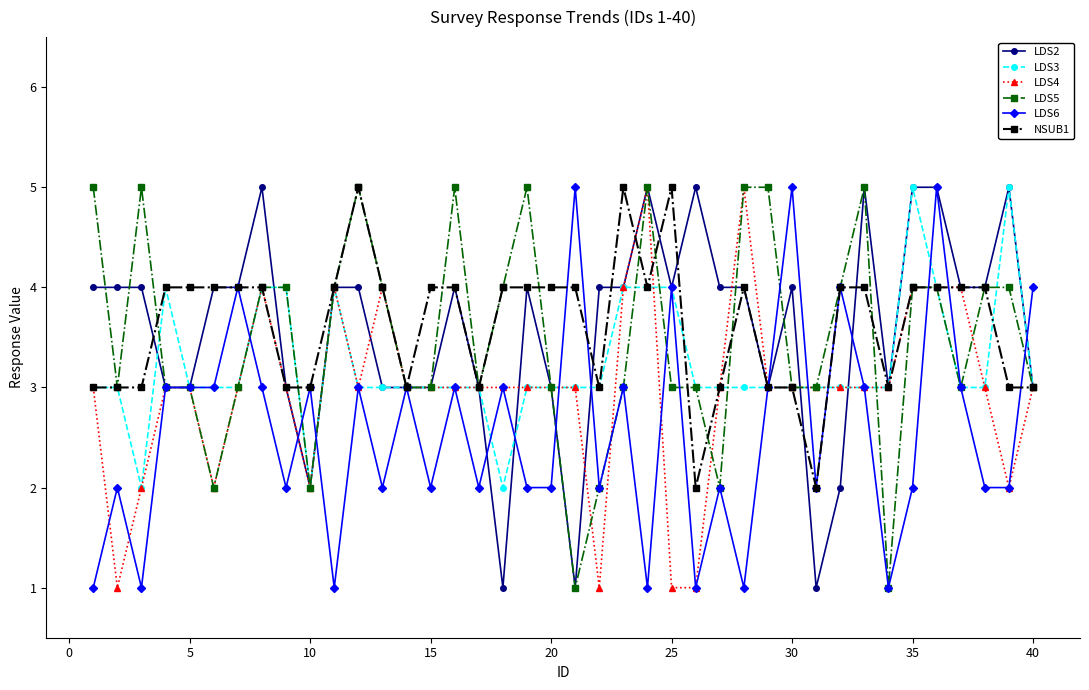

True or false: LDS3 has more than 0 points higher than both neighbors.

True